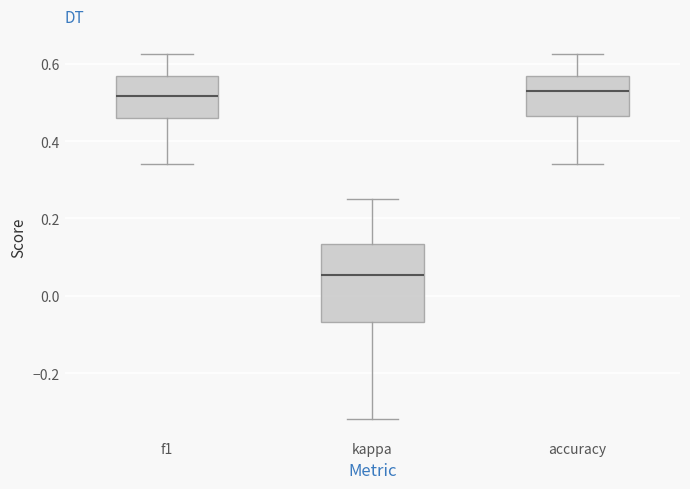

Reading left to right, read every box against the y-axis: the position of its median line, the range the box covers, and the ends of its whiskers. The values are not printed on the chart, so give them approximately, as read against the axis.

f1: median 0.52, box 0.46 to 0.56, whiskers 0.34 to 0.62
kappa: median 0.06, box -0.06 to 0.14, whiskers -0.32 to 0.26
accuracy: median 0.52, box 0.46 to 0.56, whiskers 0.34 to 0.62